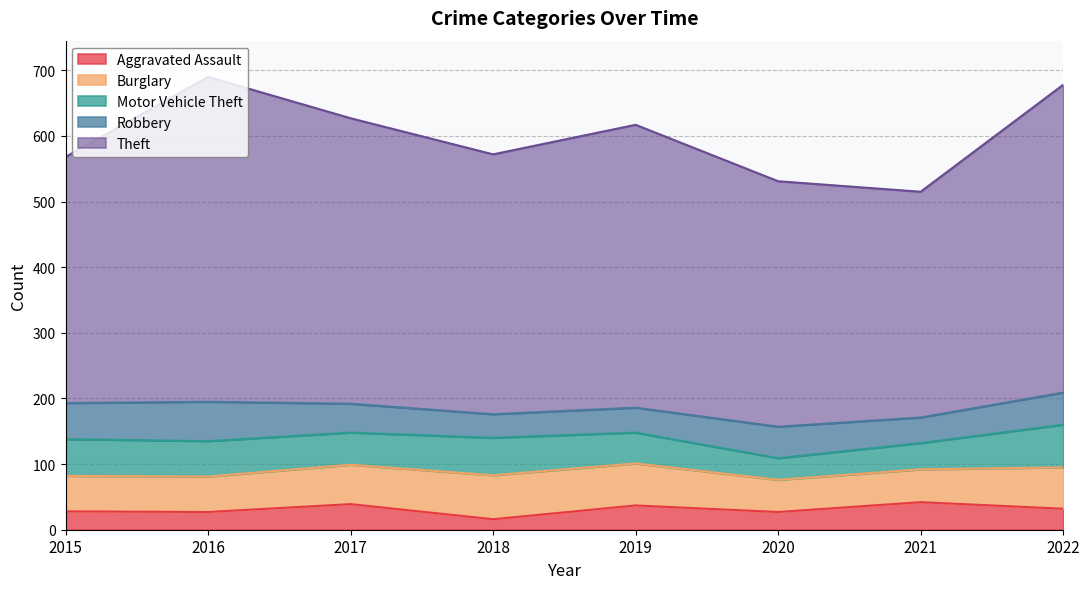

Does the chart display data point markers on the line(s)?

No